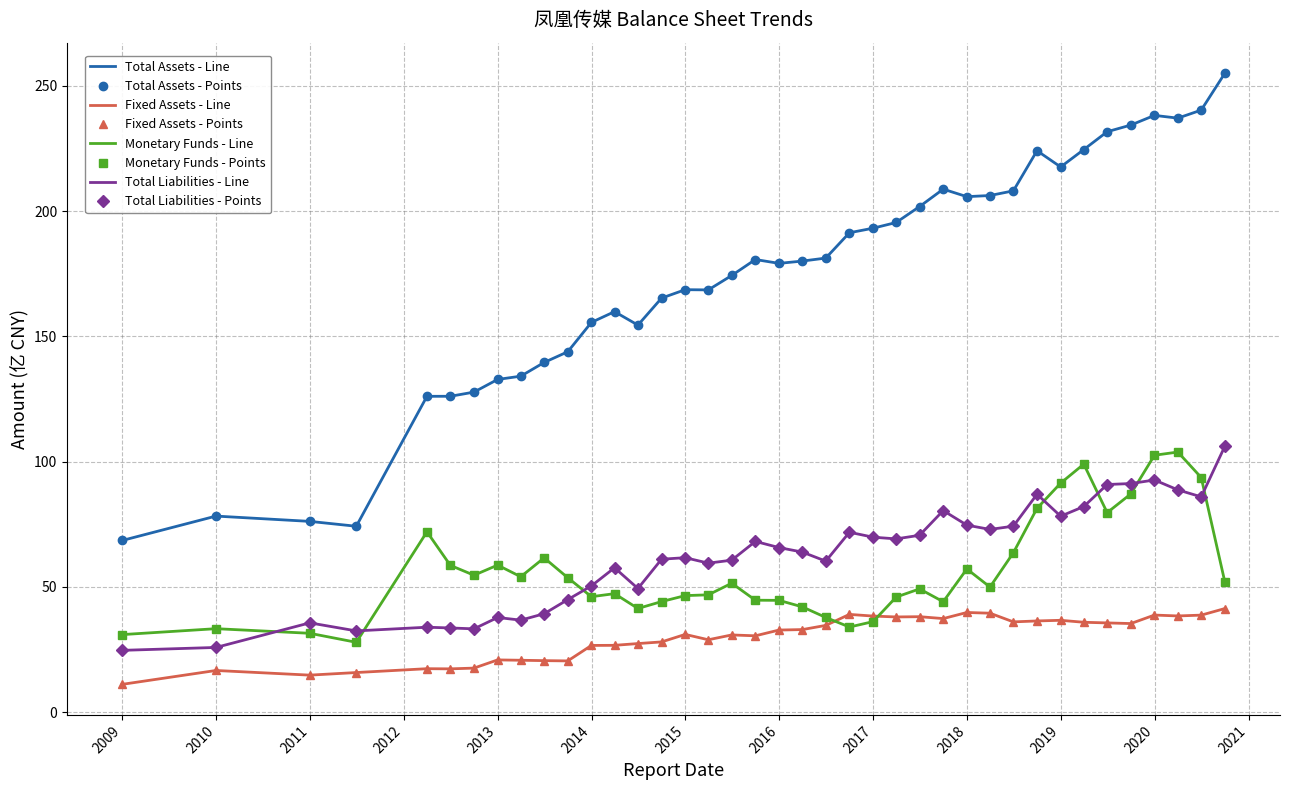

Count the number of categories in the chart.

39